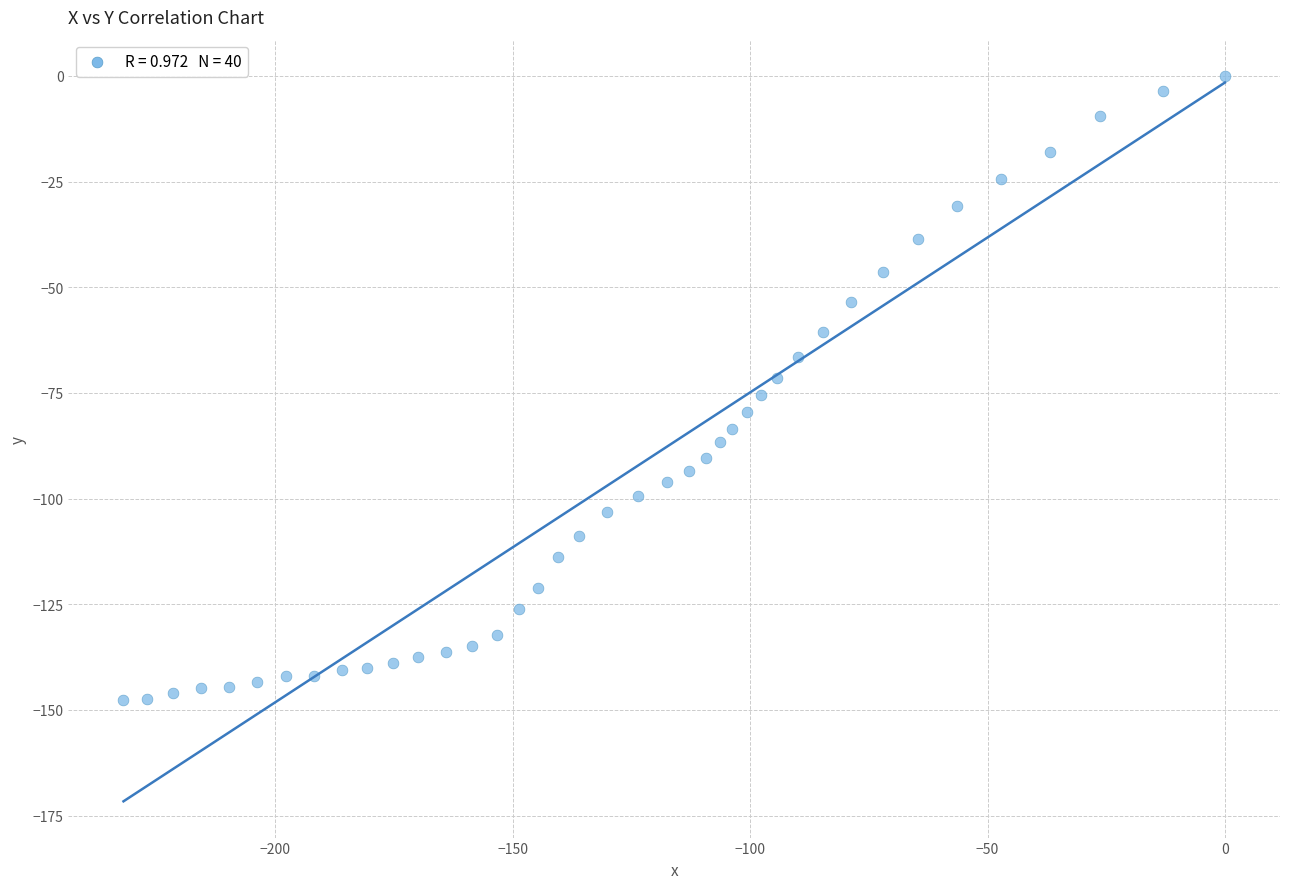

What is the range of X values (max minus min)?

232.0